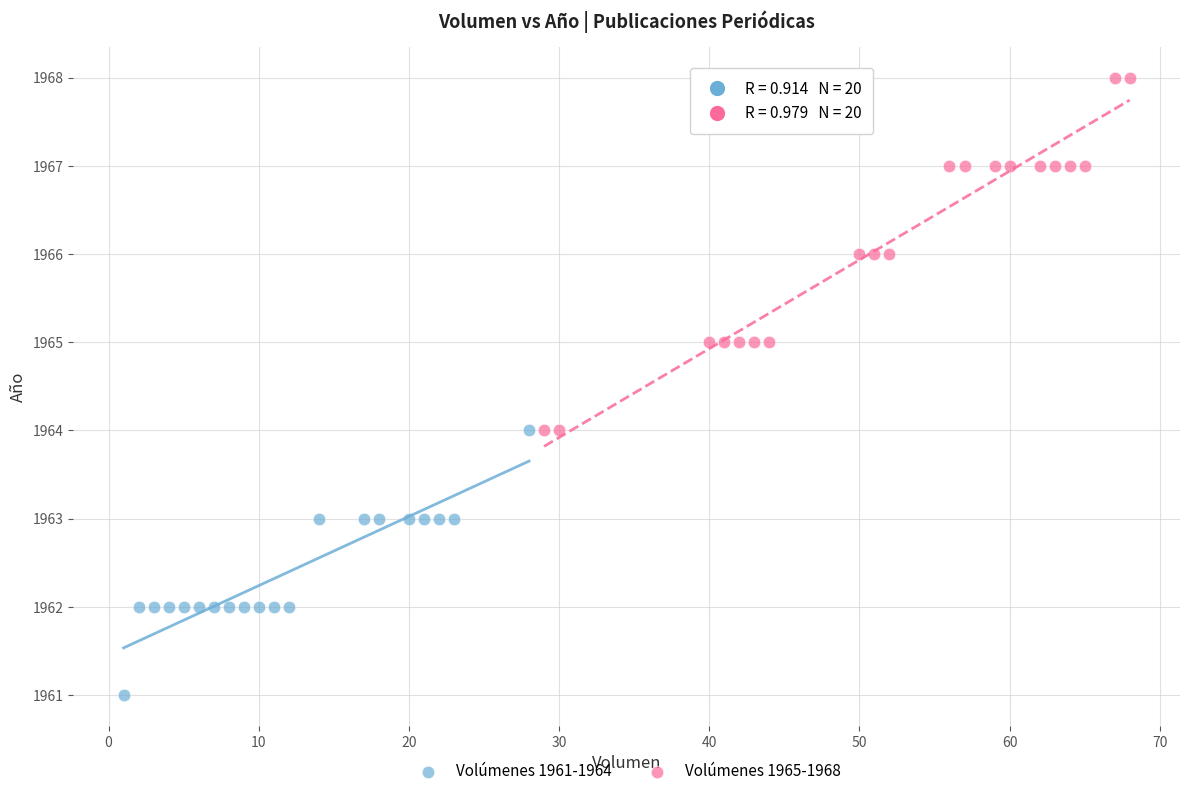

Which series reaches the maximum Y coordinate?

Volúmenes 1965-1968